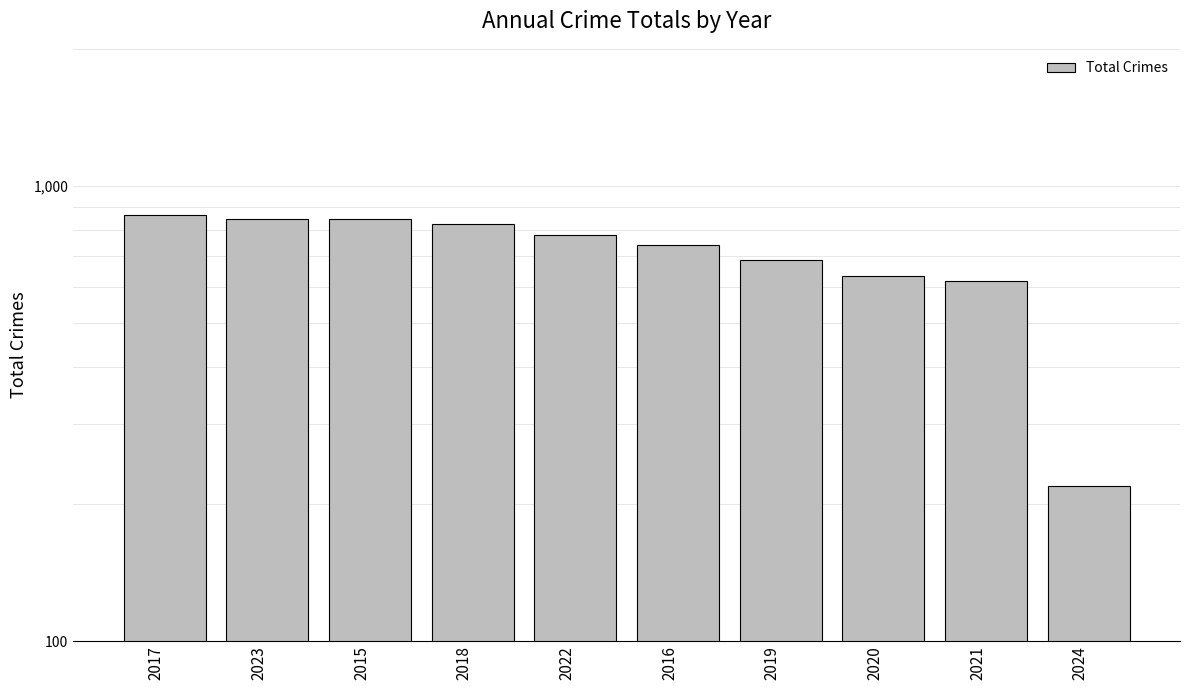

What is the label of the 7th bar from the right?

2018